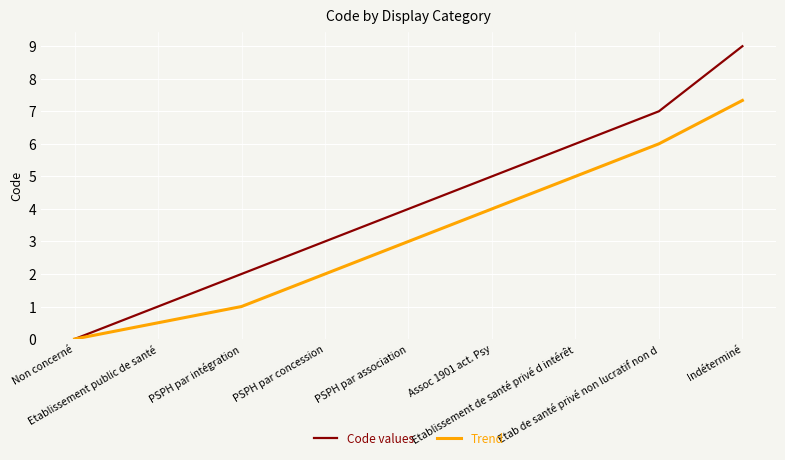

What is the highest value of the Trend series?

7.3